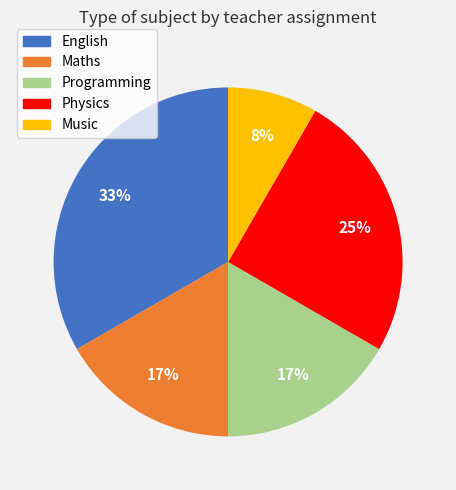

Do Music and English together represent more than half of the pie?

No